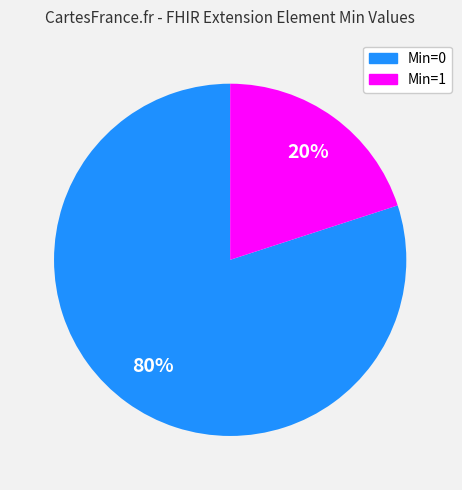

Does any single category account for the majority?

Yes